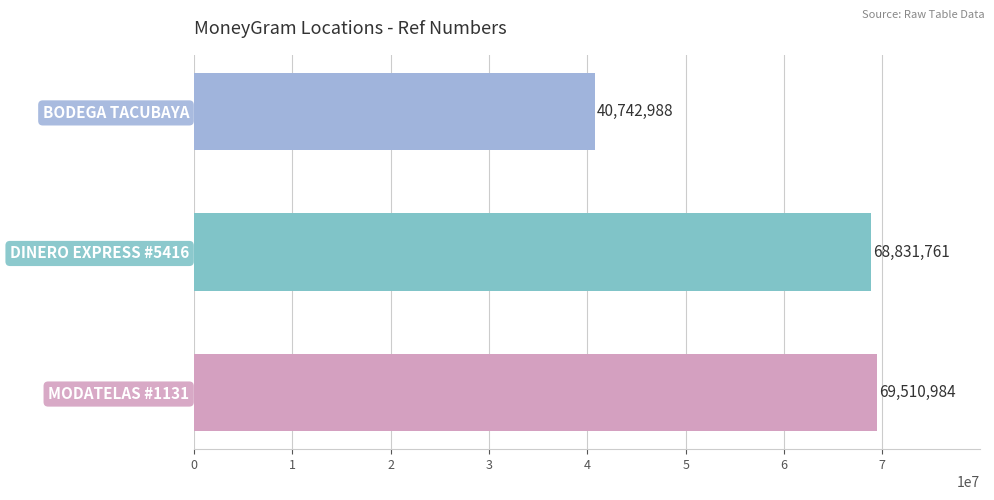

Is it true that the value at MODATELAS #1131 is 16754722?

False